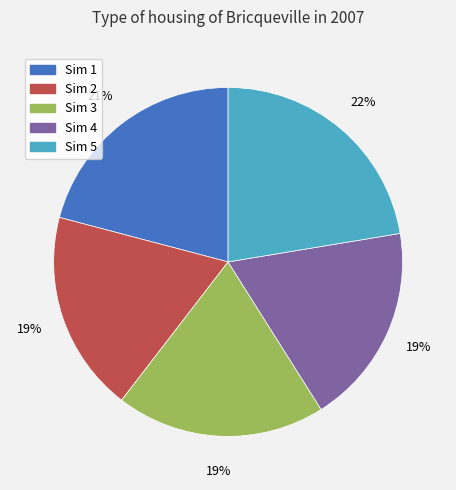

Does any single category account for the majority?

No